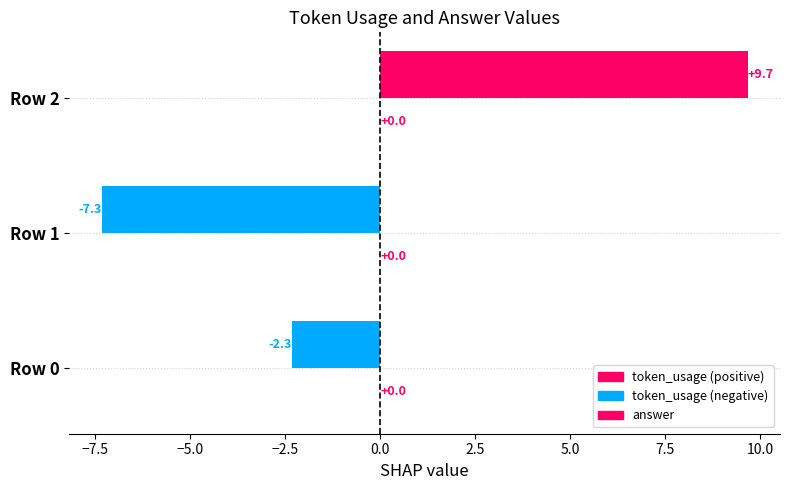

How many data points are less than -2?

2